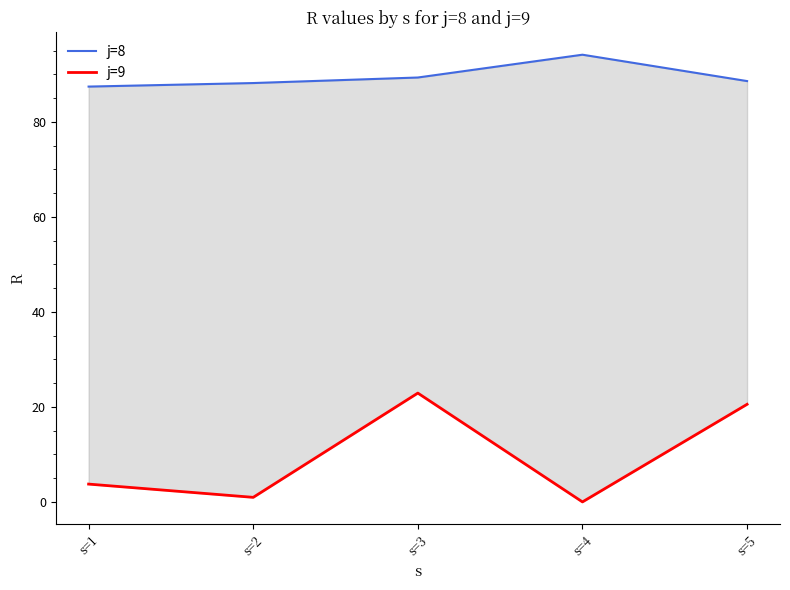

How many values in the j=8 series exceed 88?

4